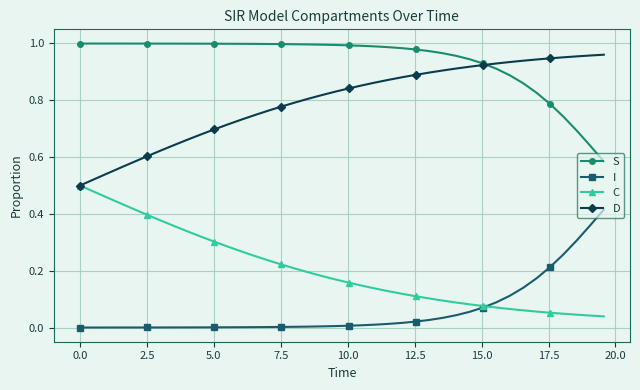

True or false: I and D cross at least once.

False